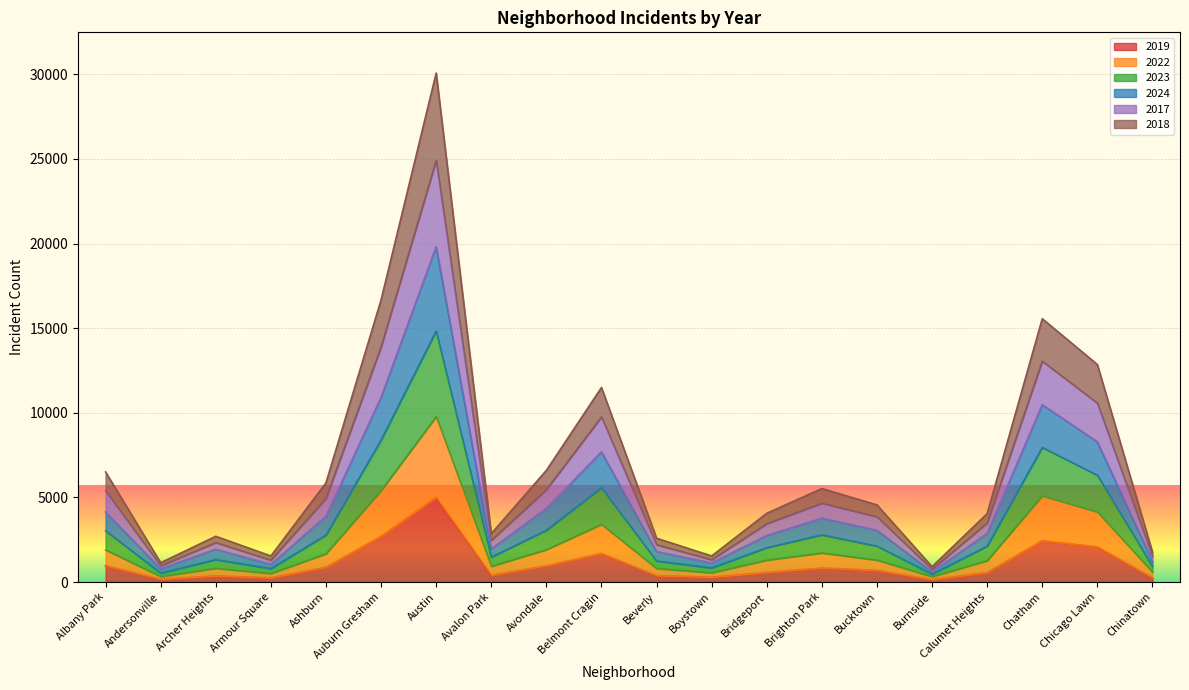

How many series are shown in this chart?

6